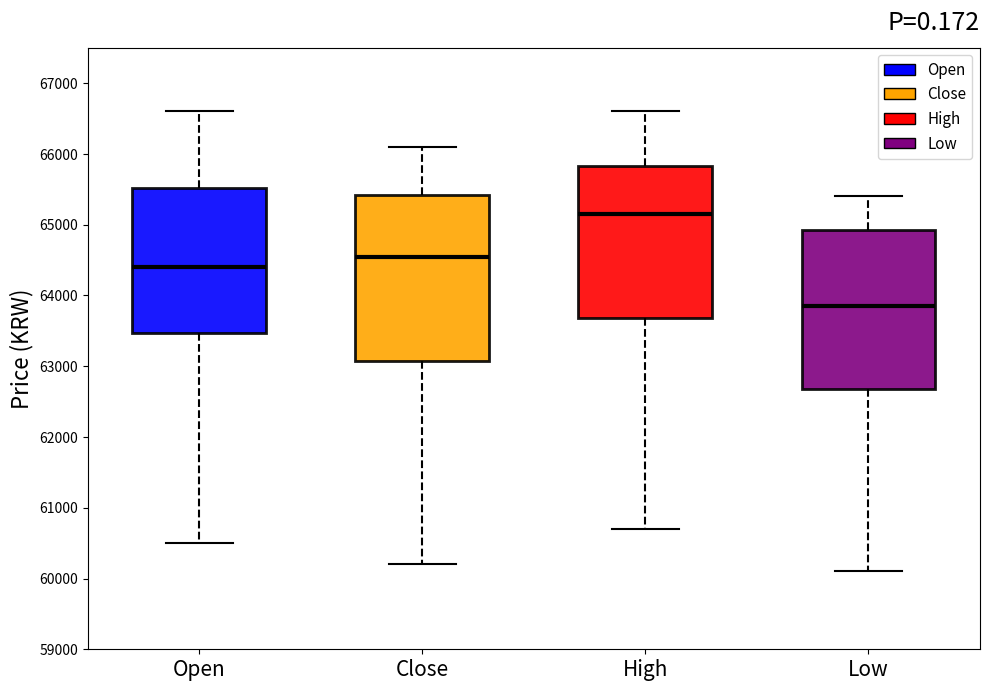

Which box's median line is the lowest?

Low